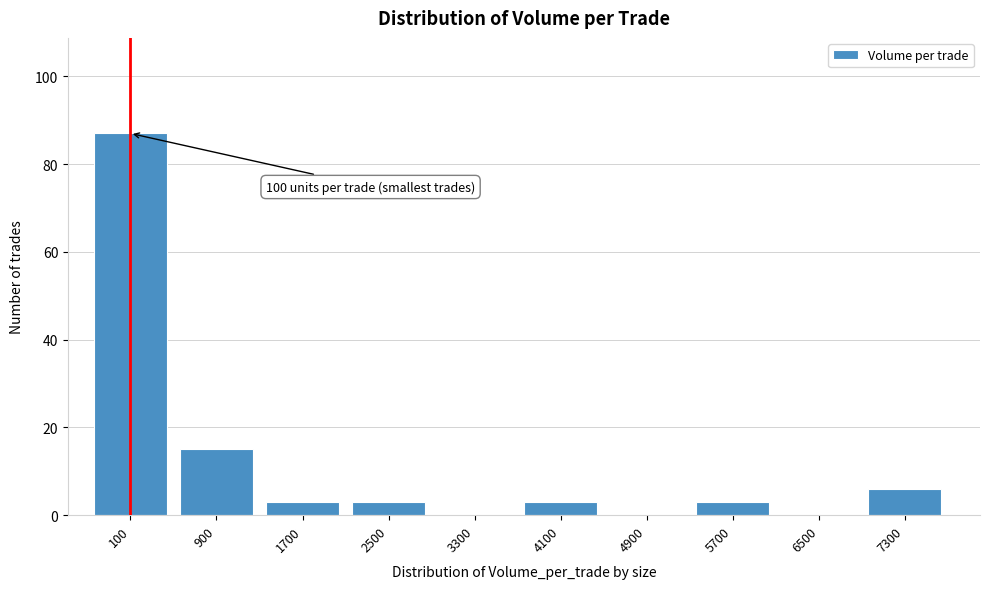

Reading left to right, extract all data points from this chart.

100=87	900=15	1700=3	2500=3	3300=0	4100=3	4900=0	5700=3	6500=0	7300=6